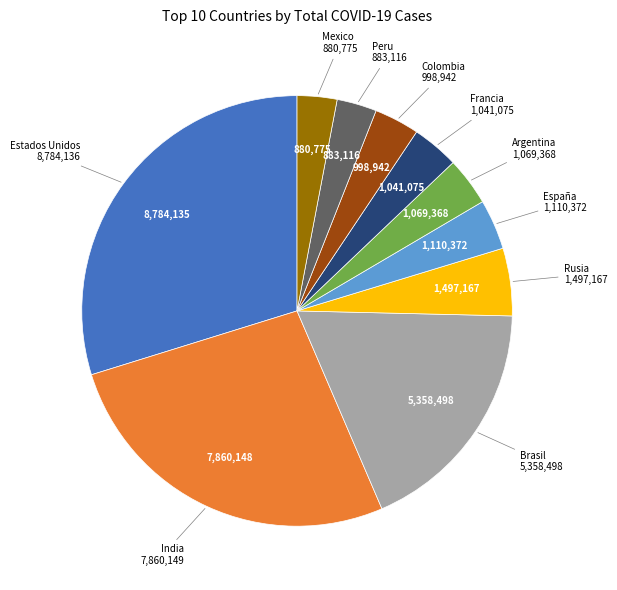

Is there a majority slice in this chart?

No